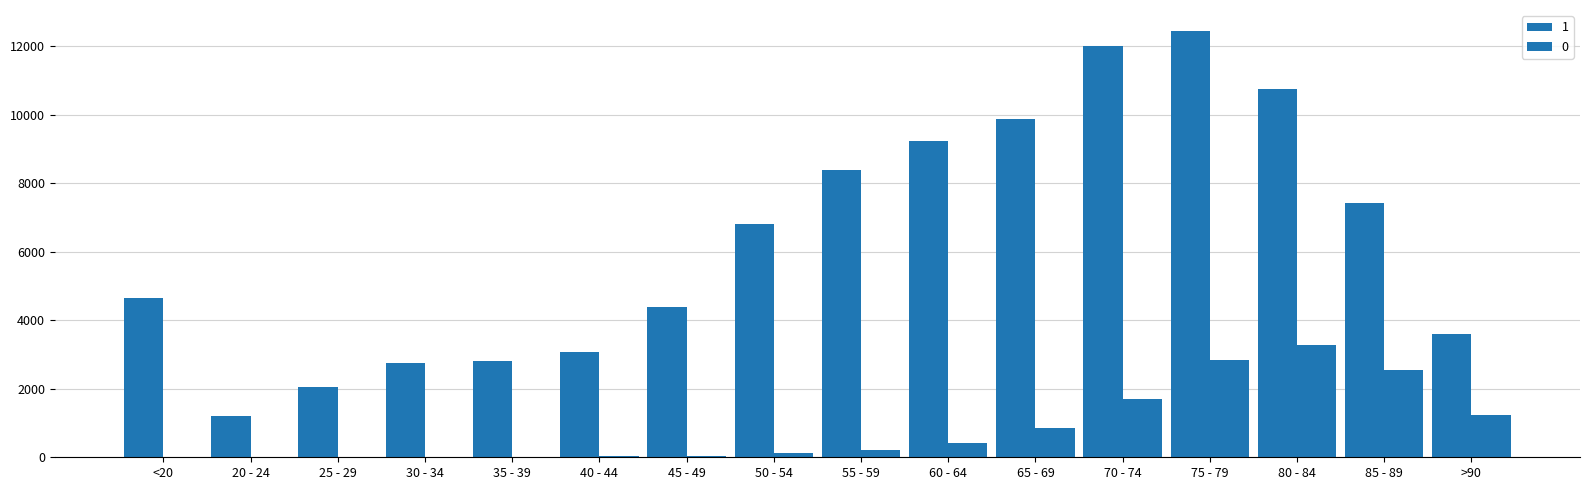

Where does the 1 series first go above 6803?

55 - 59